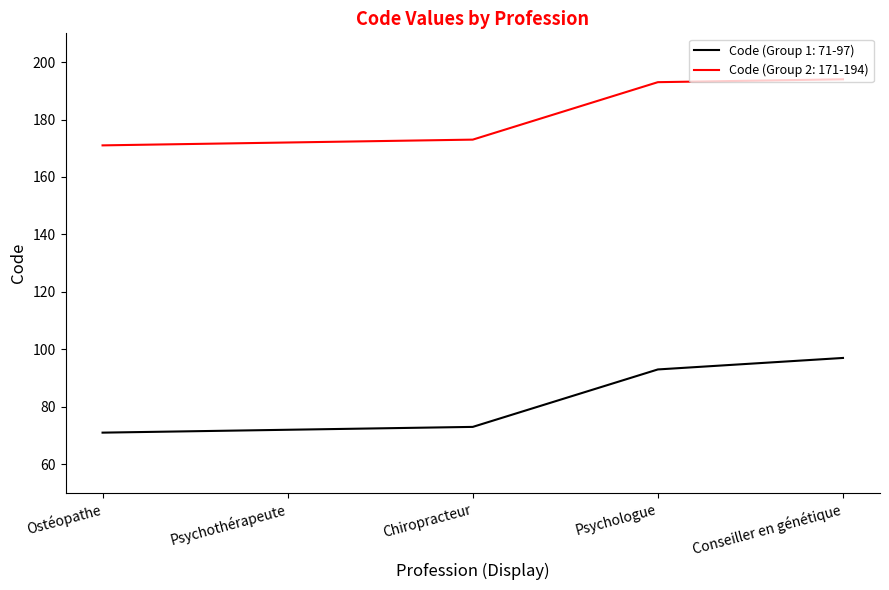

True or false: Code (Group 2: 171-194) and Code (Group 1: 71-97) intersect in this chart.

False